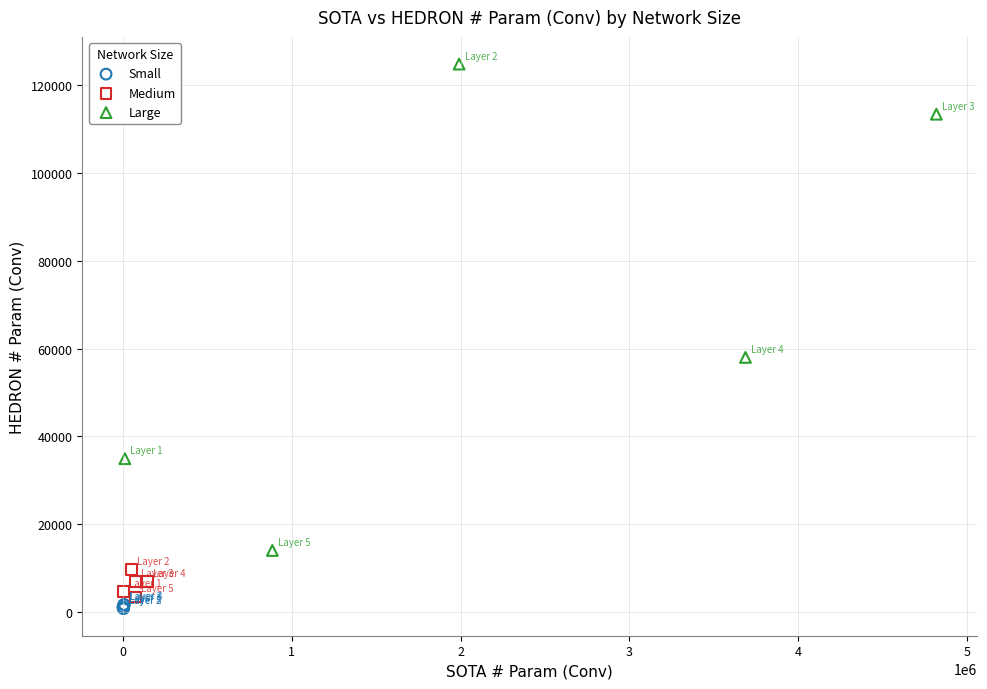

Which series contains the highest Y value?

Large